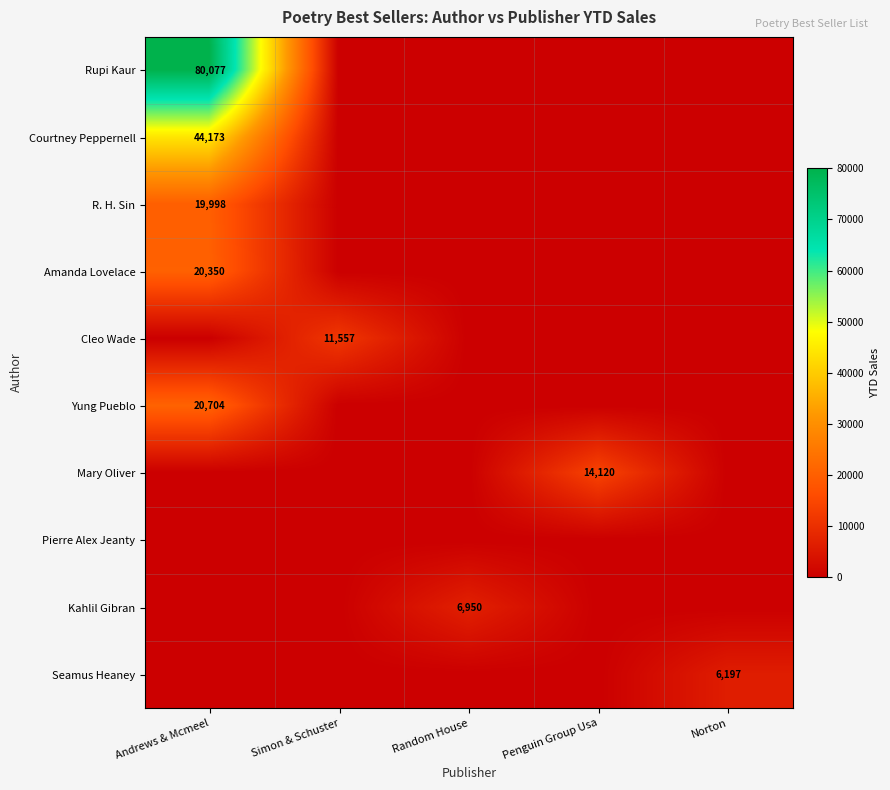

At how many categories does at least one series exceed 37809?

1